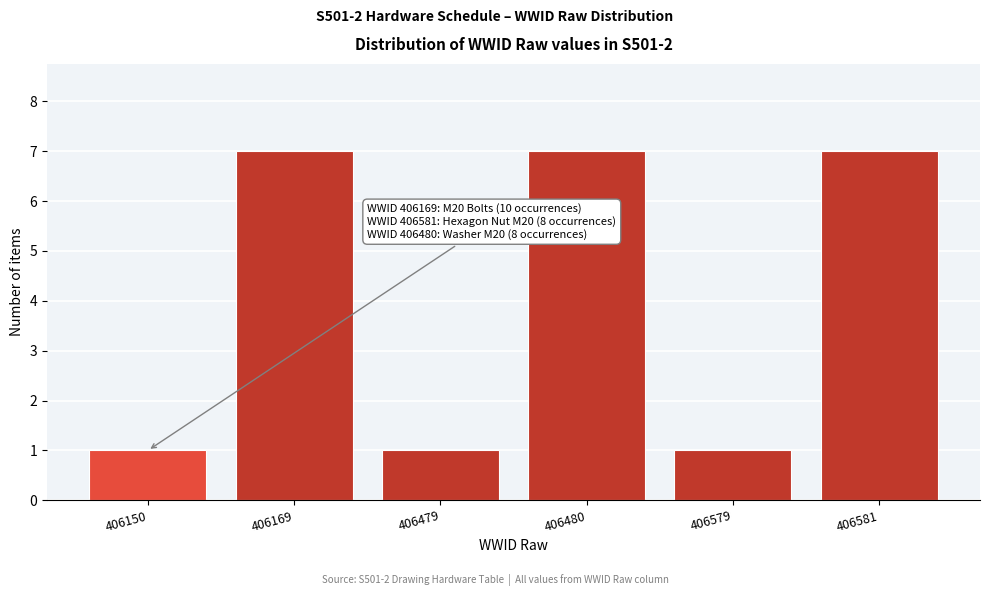

Reading left to right, what are all the values shown in this chart?

1	7	1	7	1	7